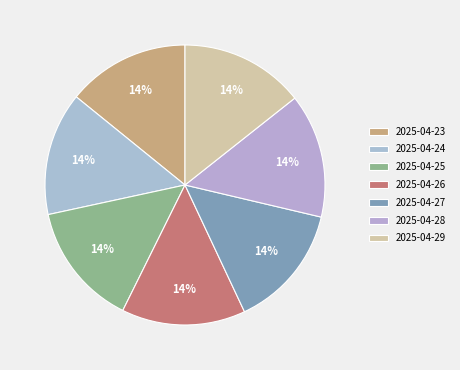

What percentage is the 2025-04-26 slice, to the nearest percent?

14%